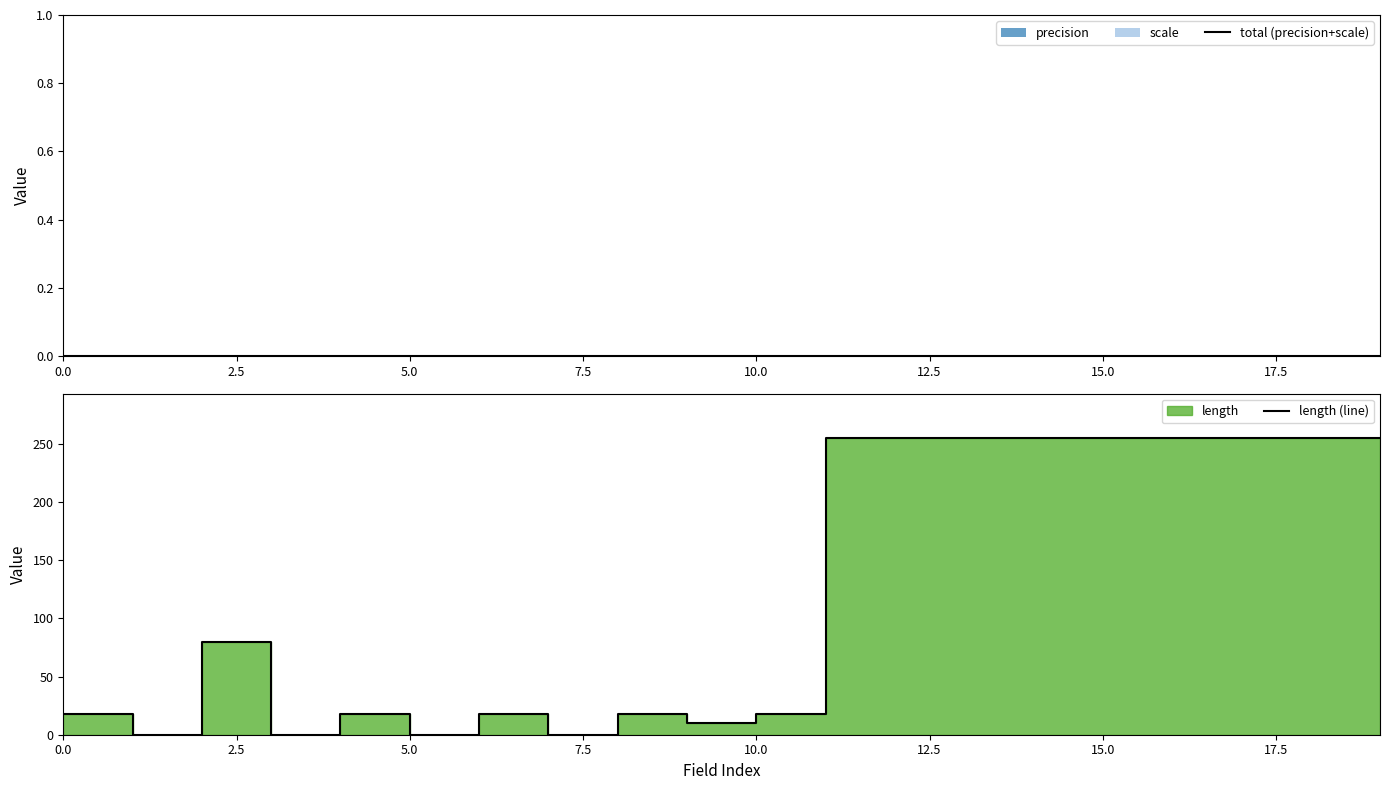

At 17.5, list the series in order from smallest to largest.

total (precision+scale), length (line)